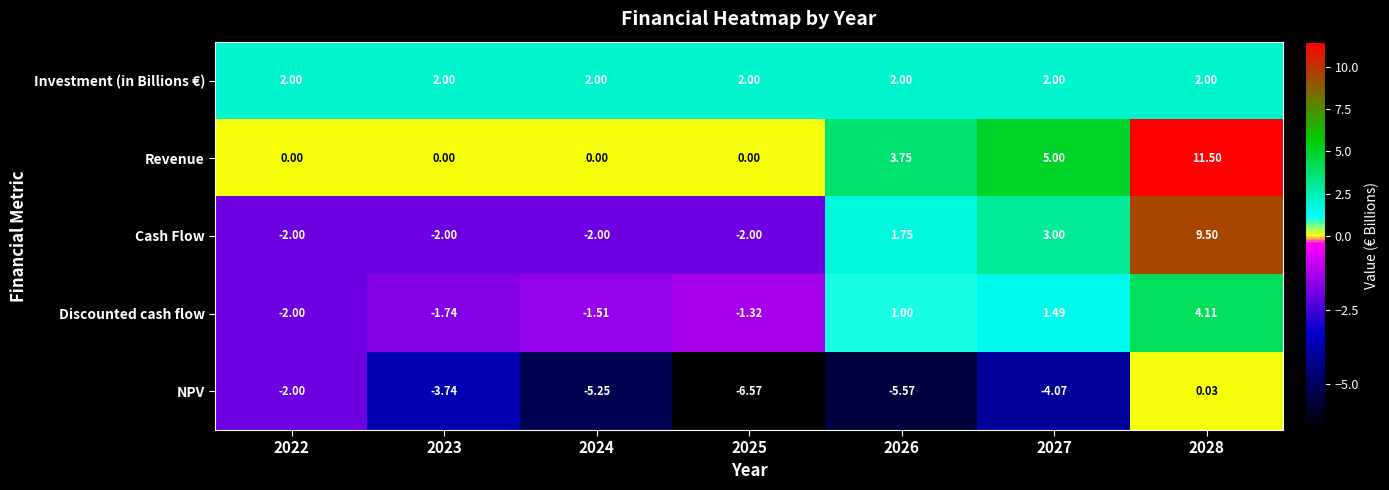

Between 2023 and 2024, which series saw the biggest shift?

NPV